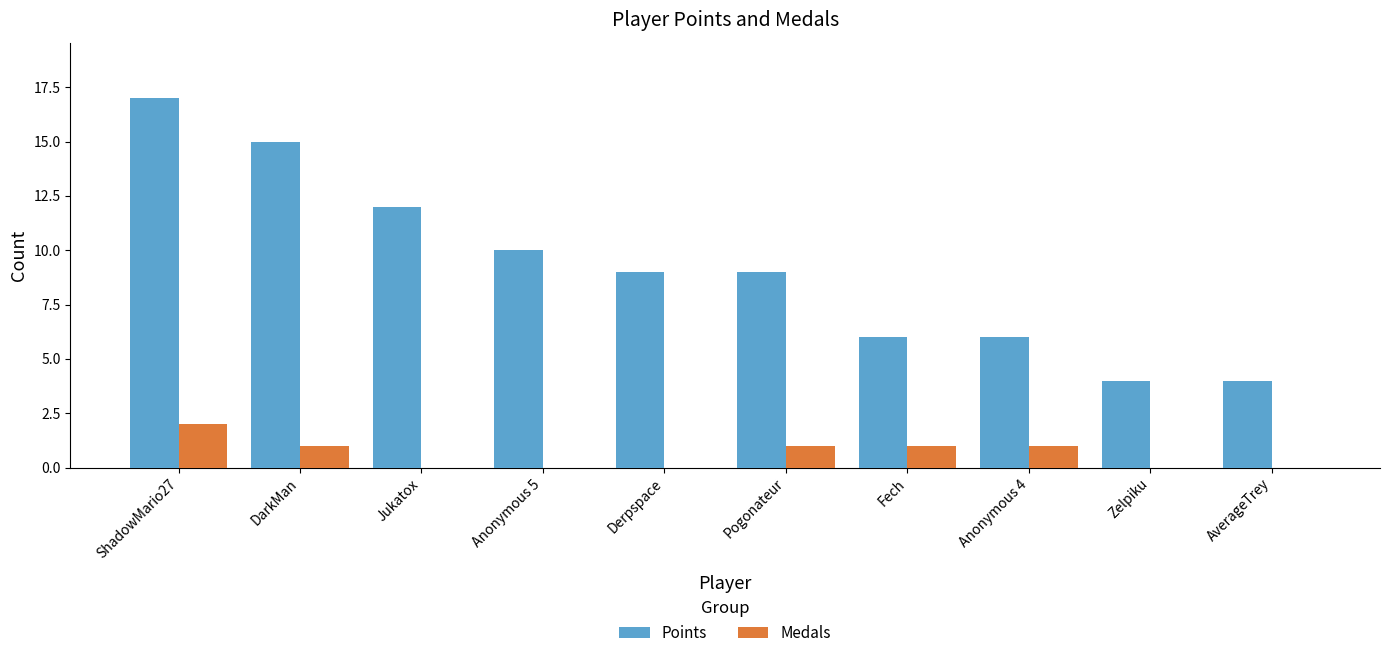

Where does the Medals series first go above 1?

ShadowMario27